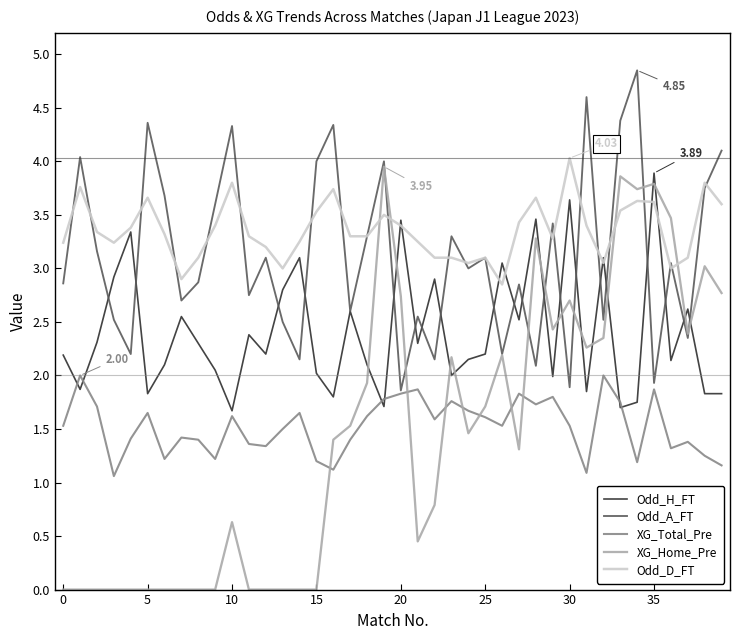

Which series has the largest total across all categories?

Odd_D_FT